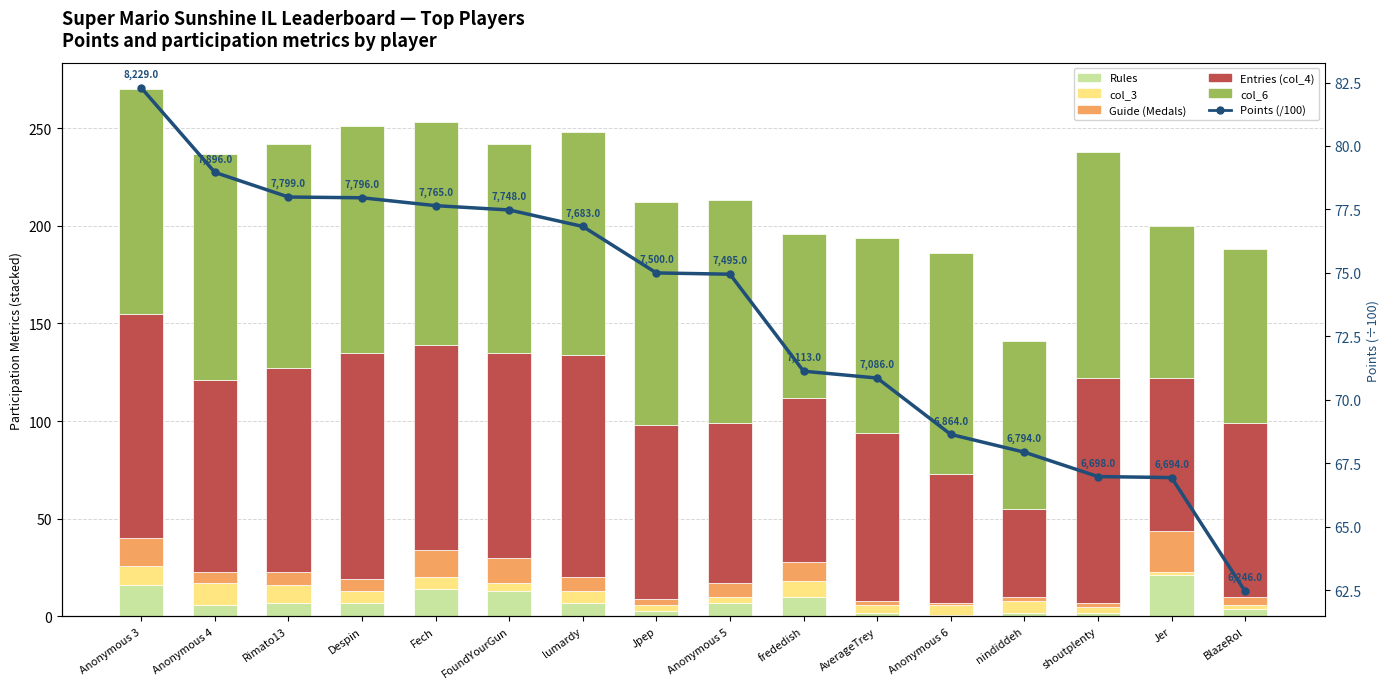

List the labels in order of Rules value, smallest first.

Anonymous 6, AverageTrey, nindiddeh, shoutplenty, Jpep, BlazeRol, Anonymous 4, Rimato13, Despin, lumardy, Anonymous 5, frededish, FoundYourGun, Fech, Anonymous 3, Jer